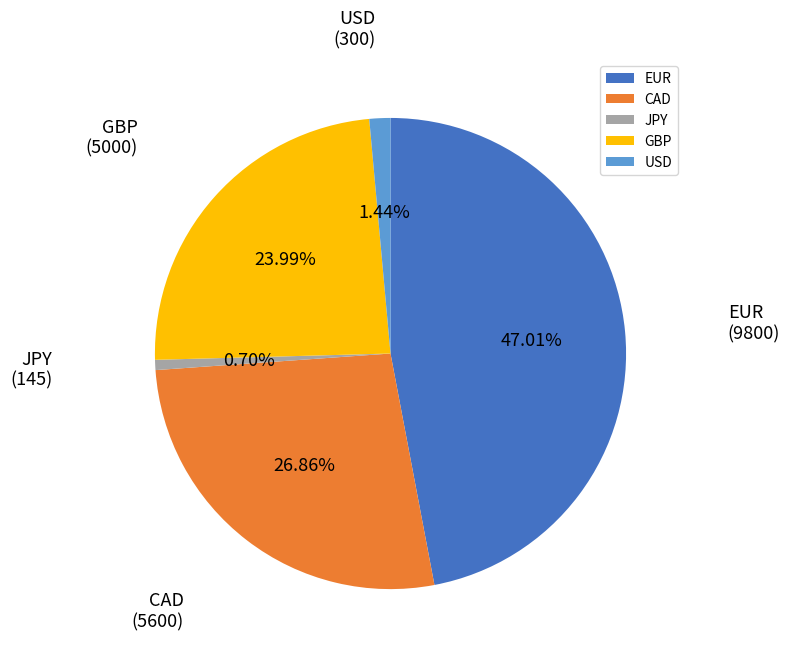

How many segments does this pie chart have?

5